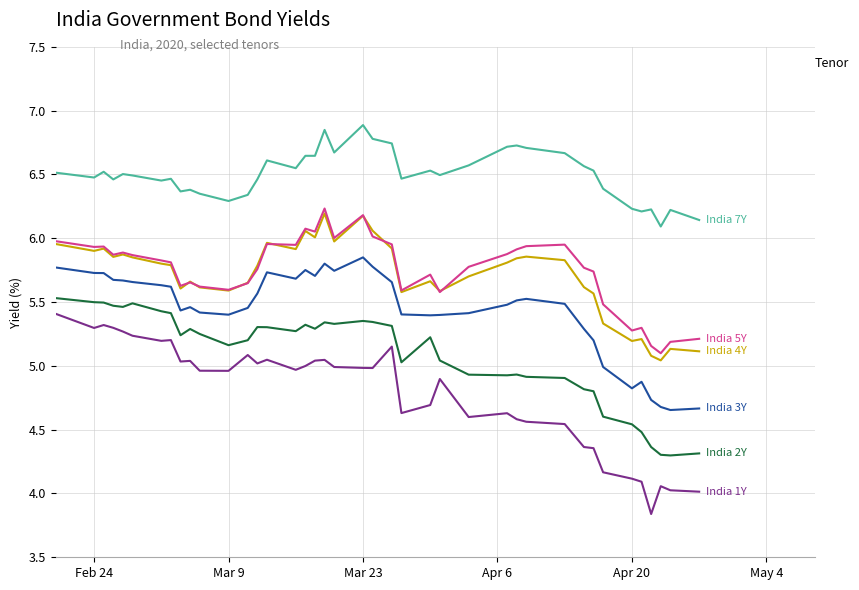

What is the smallest value displayed?

3.8